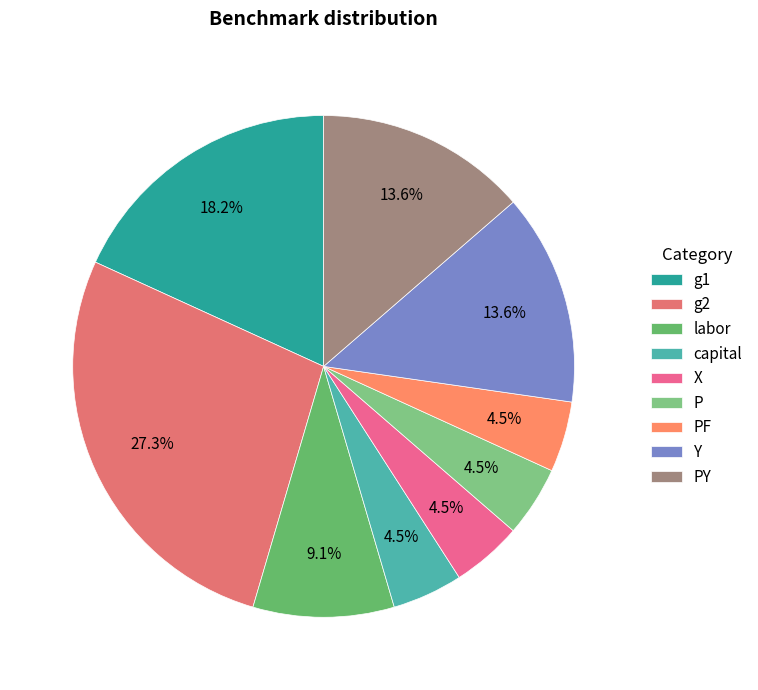

Is there a majority slice in this chart?

No